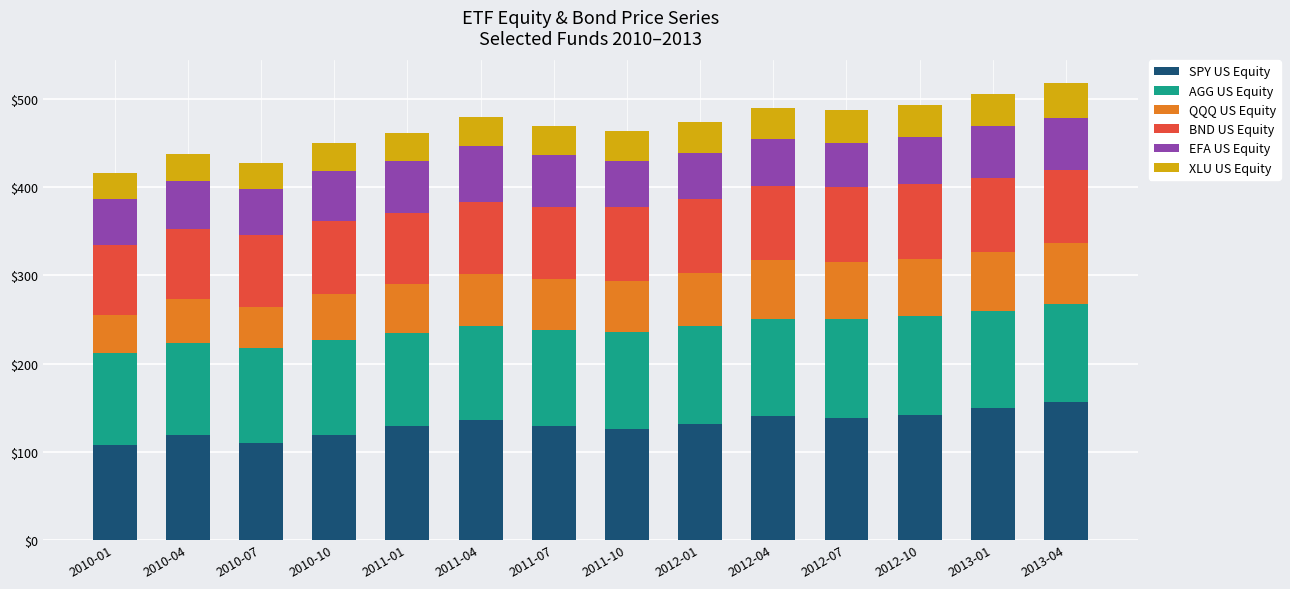

What is the highest value of the SPY US Equity series?

156.7